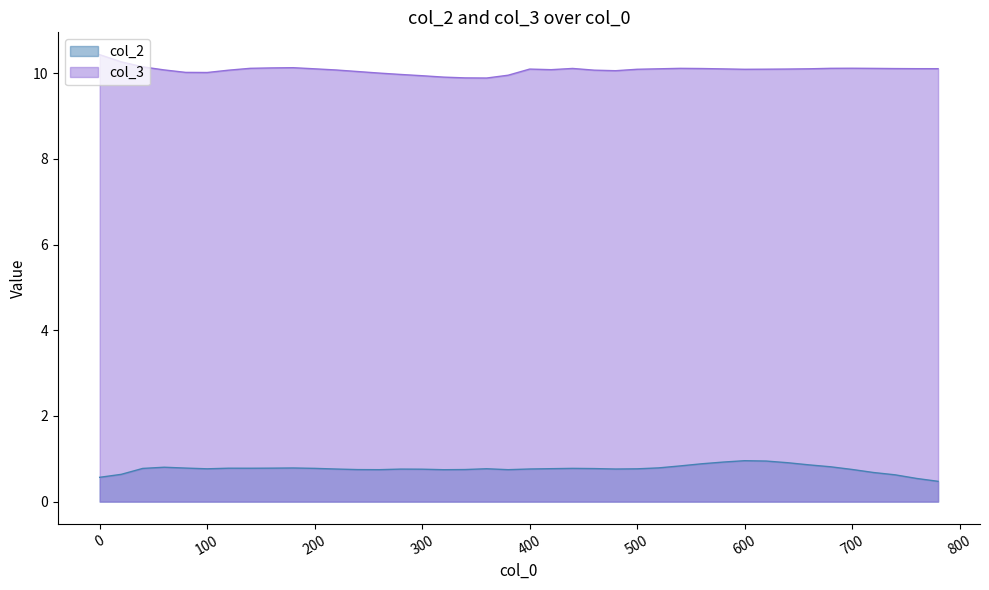

Does the chart display data point markers on the line(s)?

No